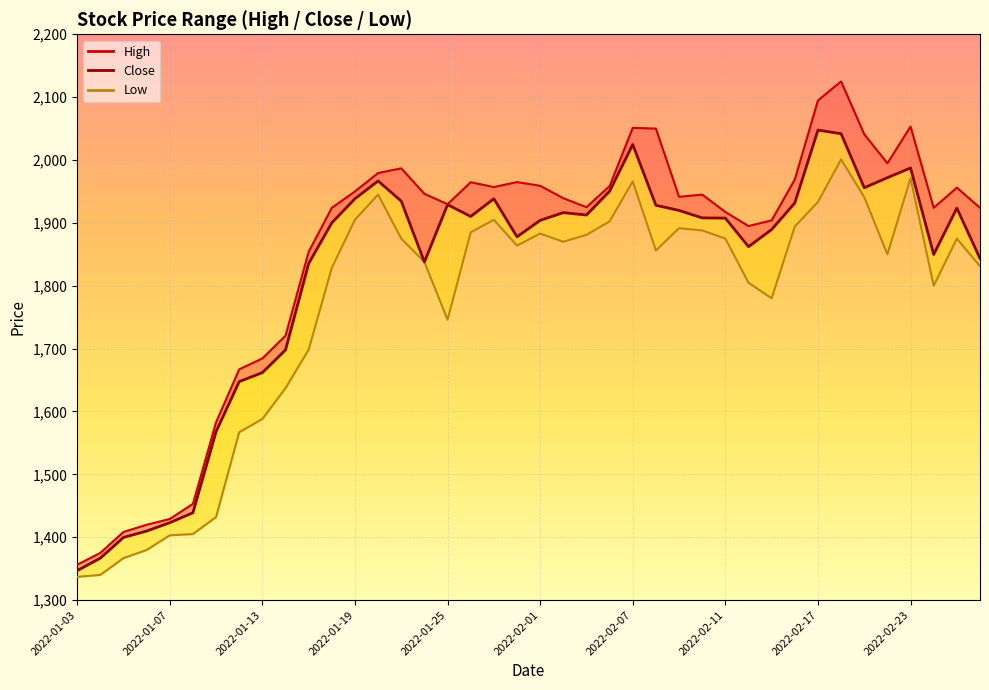

Approximately how many times larger is the value at 2022-02-11 compared to 26?

0.9